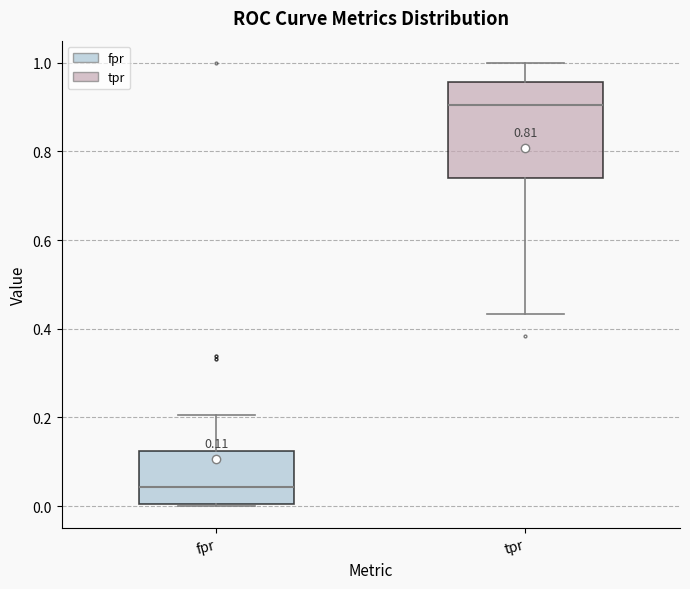

Which box has the highest median line?

tpr